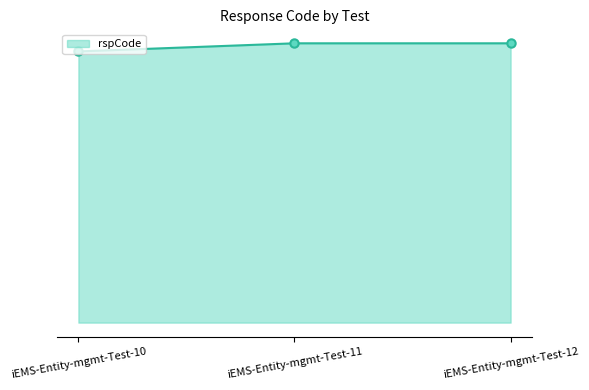

What is the difference between the maximum and minimum values?

3000